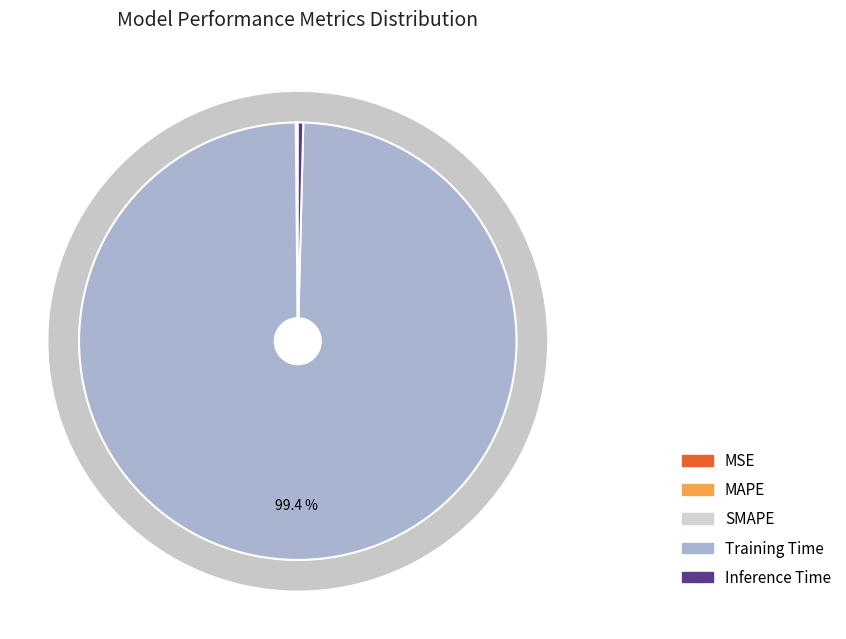

Do MSE and Training Time together represent more than half of the pie?

Yes